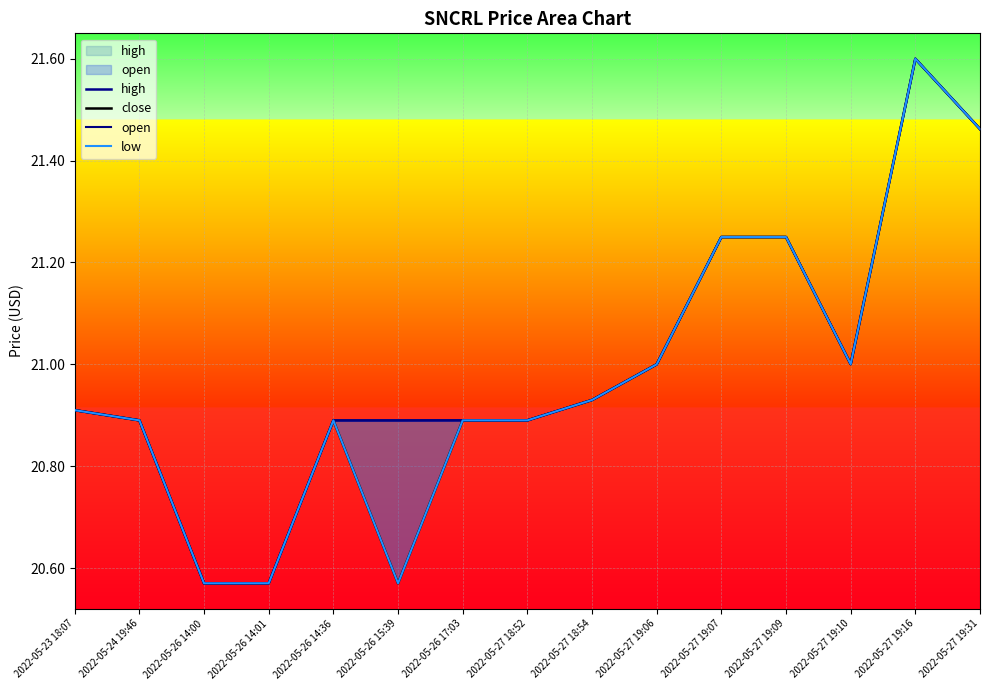

At which label is close closest to 21?

2022-05-27 19:06